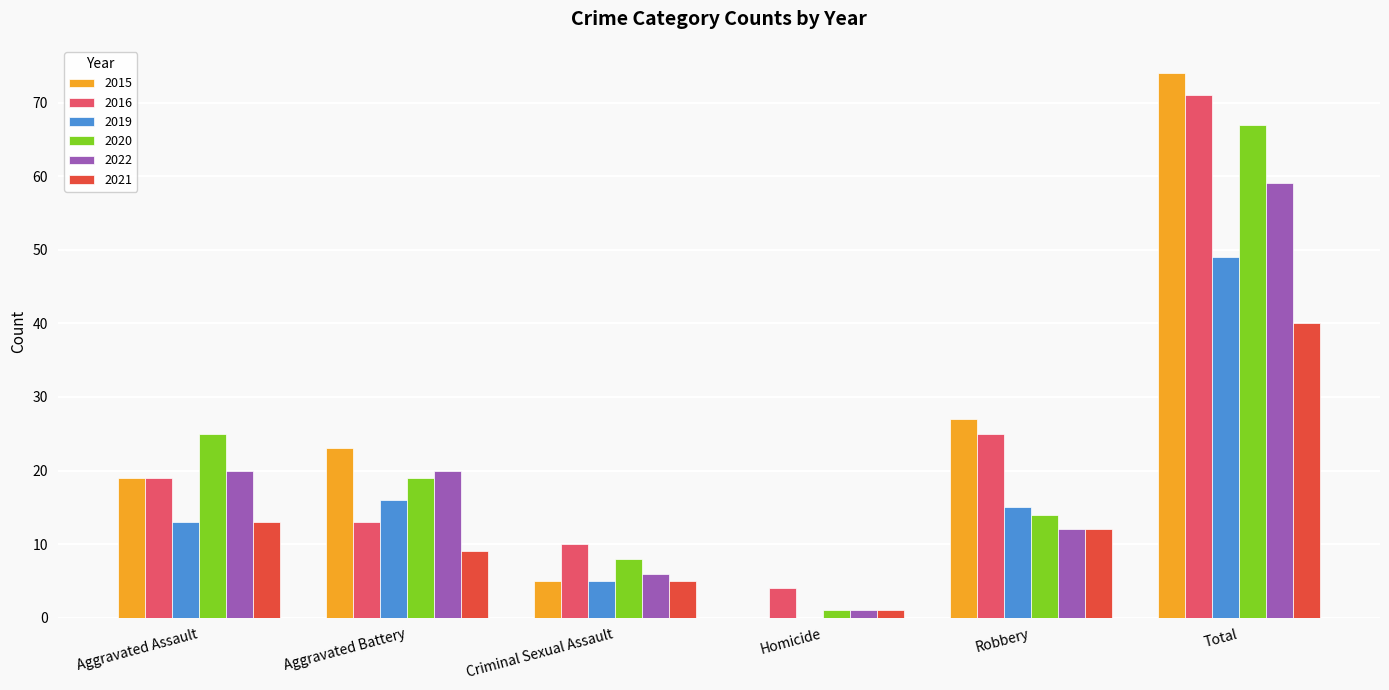

Reading right to left, transcribe all the data shown in this chart.

2015: Total=74	Robbery=27	Homicide=0	Criminal Sexual Assault=5	Aggravated Battery=23	Aggravated Assault=19
2016: Total=71	Robbery=25	Homicide=4	Criminal Sexual Assault=10	Aggravated Battery=13	Aggravated Assault=19
2019: Total=49	Robbery=15	Homicide=0	Criminal Sexual Assault=5	Aggravated Battery=16	Aggravated Assault=13
2020: Total=67	Robbery=14	Homicide=1	Criminal Sexual Assault=8	Aggravated Battery=19	Aggravated Assault=25
2022: Total=59	Robbery=12	Homicide=1	Criminal Sexual Assault=6	Aggravated Battery=20	Aggravated Assault=20
2021: Total=40	Robbery=12	Homicide=1	Criminal Sexual Assault=5	Aggravated Battery=9	Aggravated Assault=13